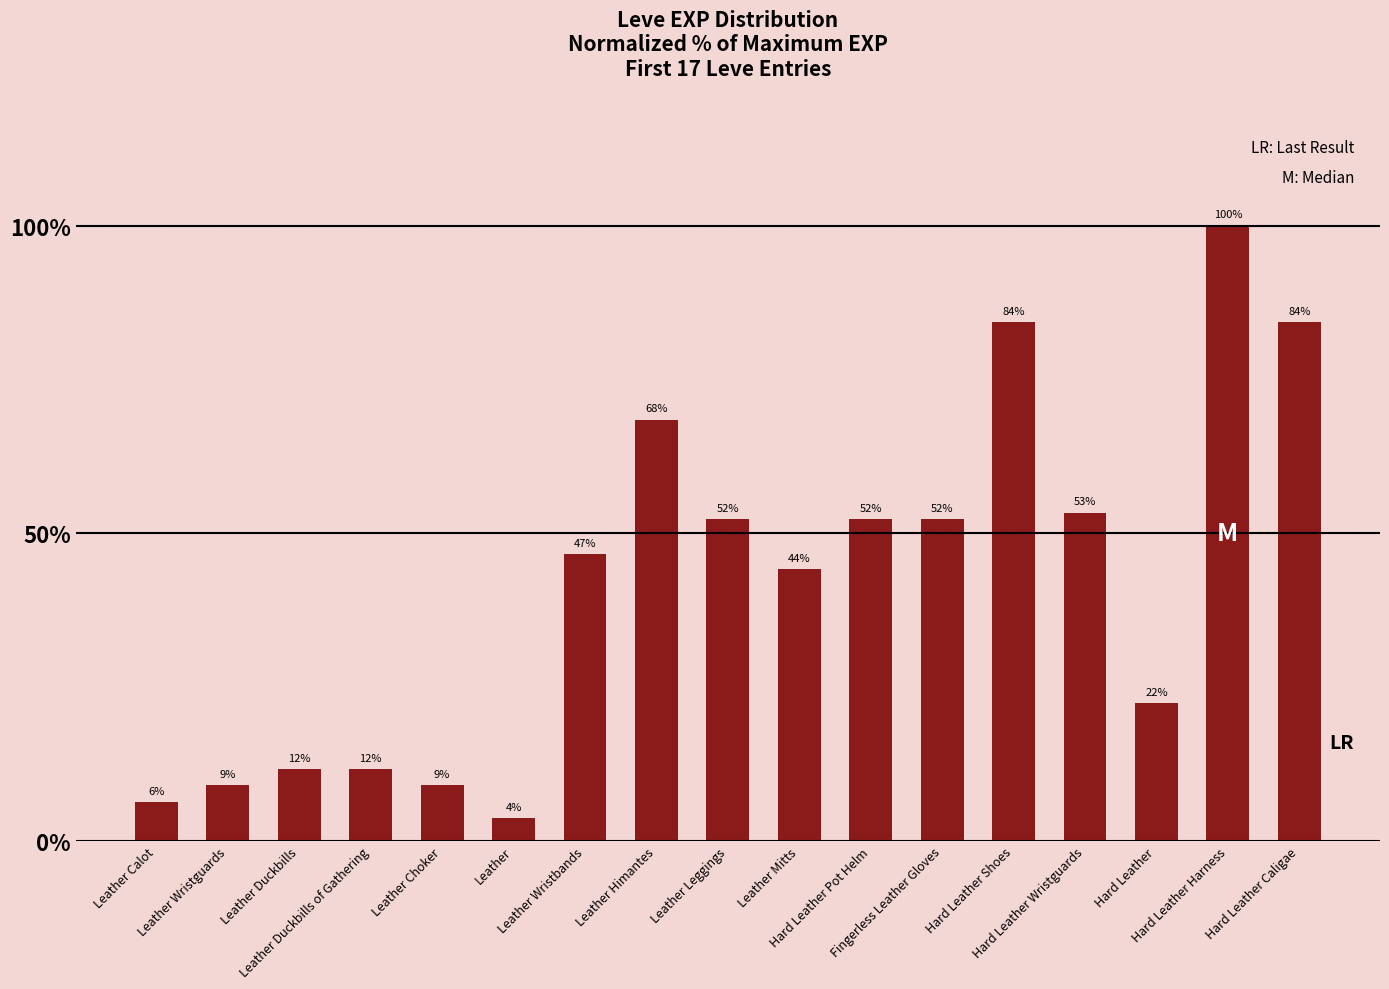

The chart shows a value of 105.2 at Leather Himantes. True or false?

False